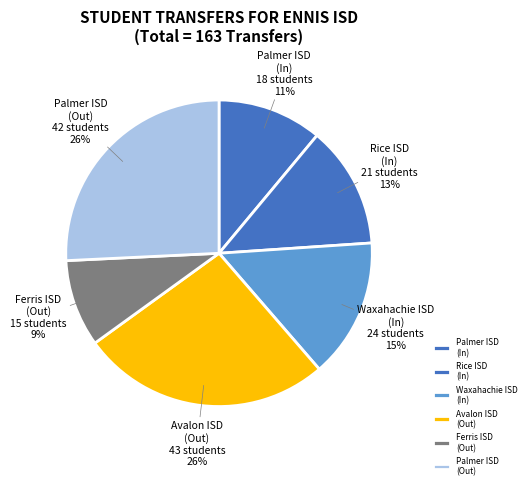

To the nearest percent, what portion does Palmer ISD (Out) represent?

26%